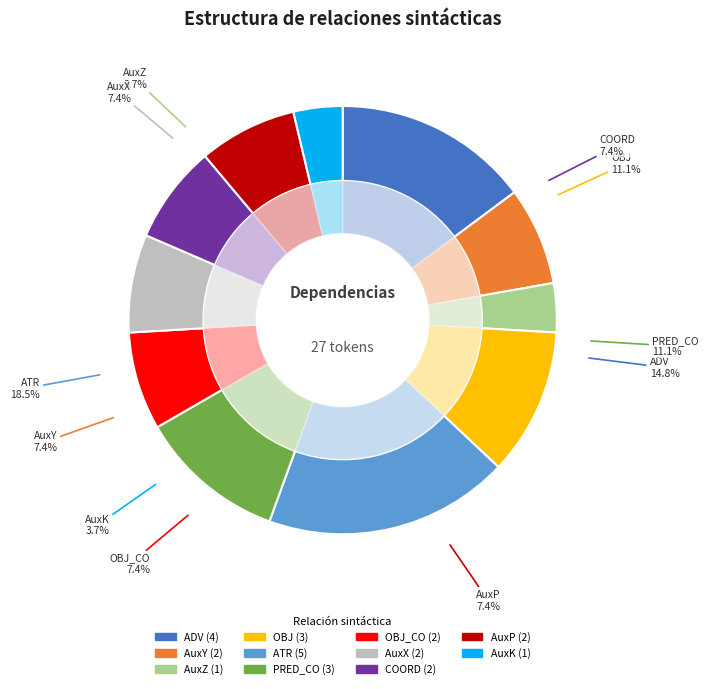

Count the number of slices in the pie.

11